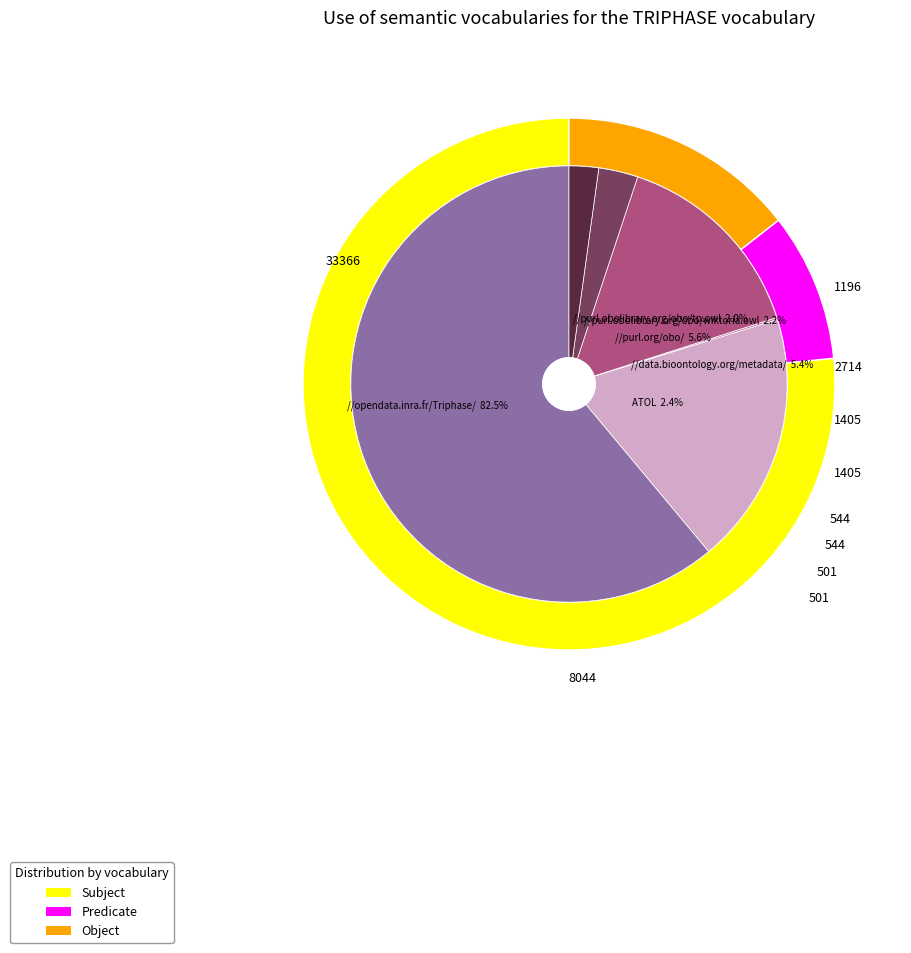

Does any single category account for the majority?

No